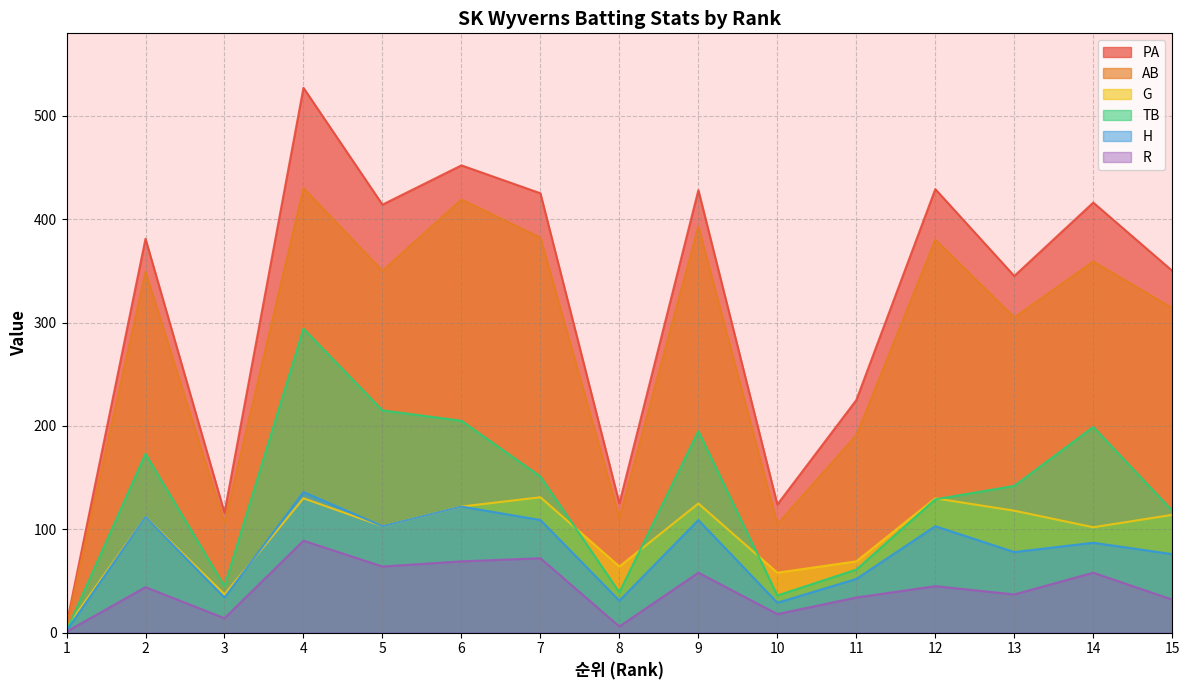

What is the minimum value shown in the chart?

1